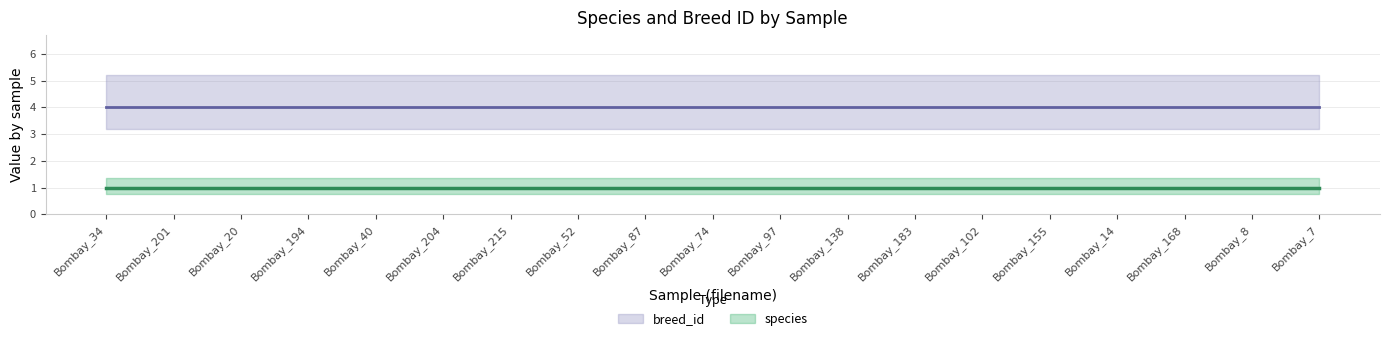

What is the sum of the species values at Bombay_97 and Bombay_204?

2